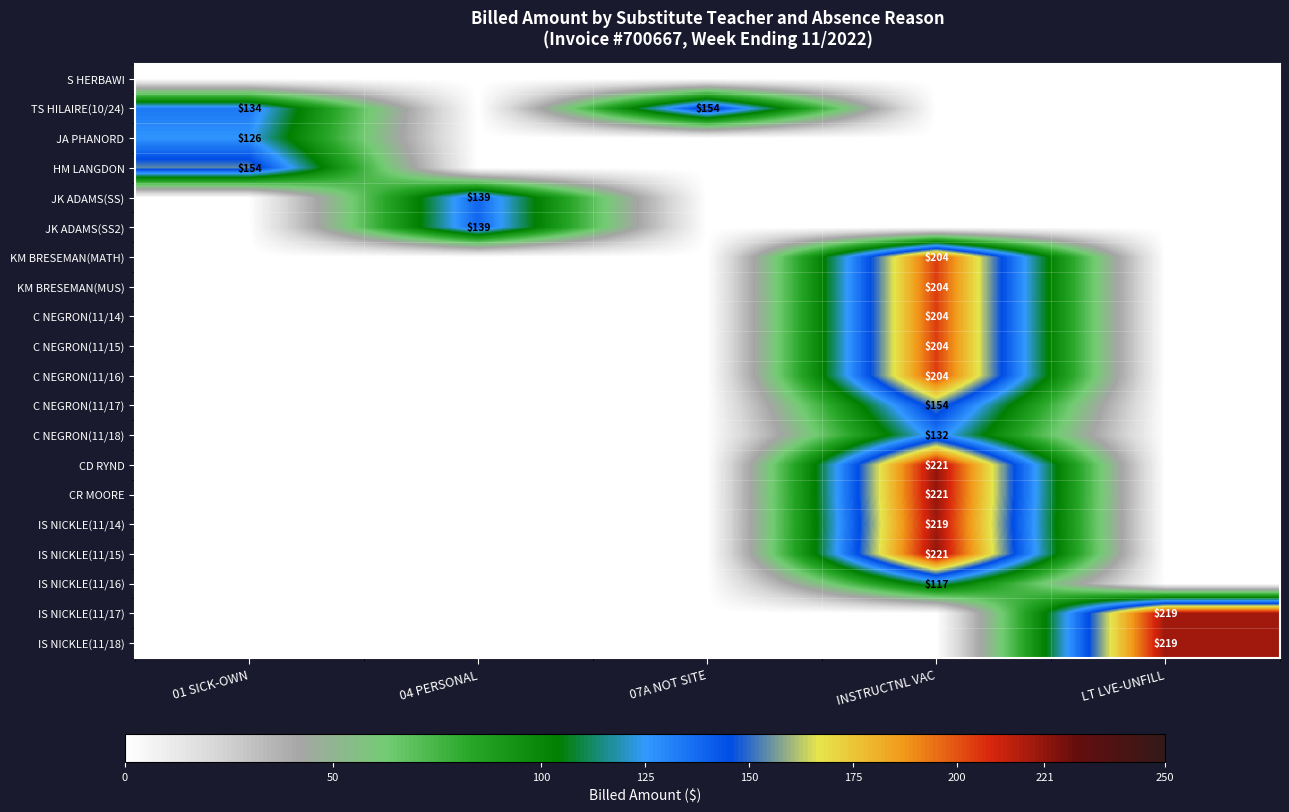

What is the total value across all series at LT LVE-UNFILL?

437.4